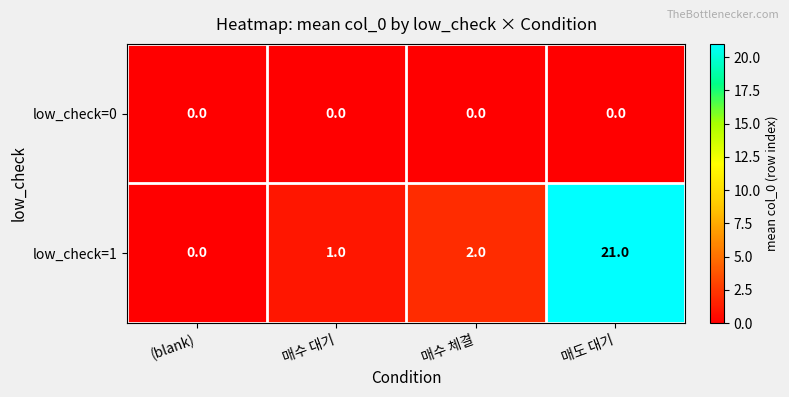

What is the sum of all low_check=1 values?

24